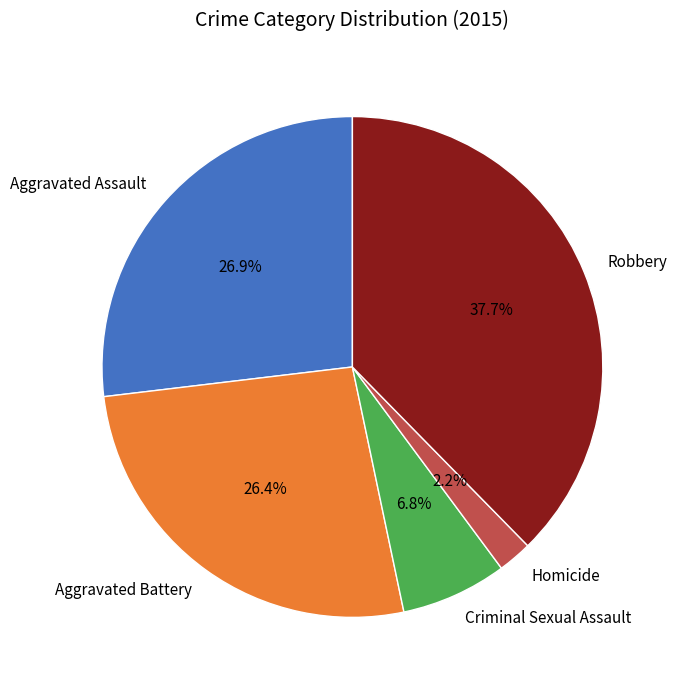

To the nearest percent, what is the difference between the Aggravated Battery and Robbery slice percentages?

11%